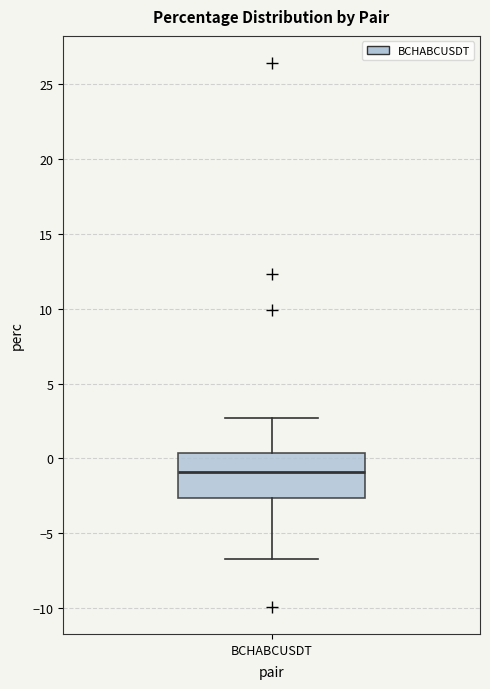

Transcribe this box plot: give where the median line is, the range the box spans, and where the two whiskers end, as read against the y-axis. The values are not printed on the chart, so give them approximately, as read against the axis.

median -1.0, box -2.5 to 0.5, whiskers -6.5 to 2.5